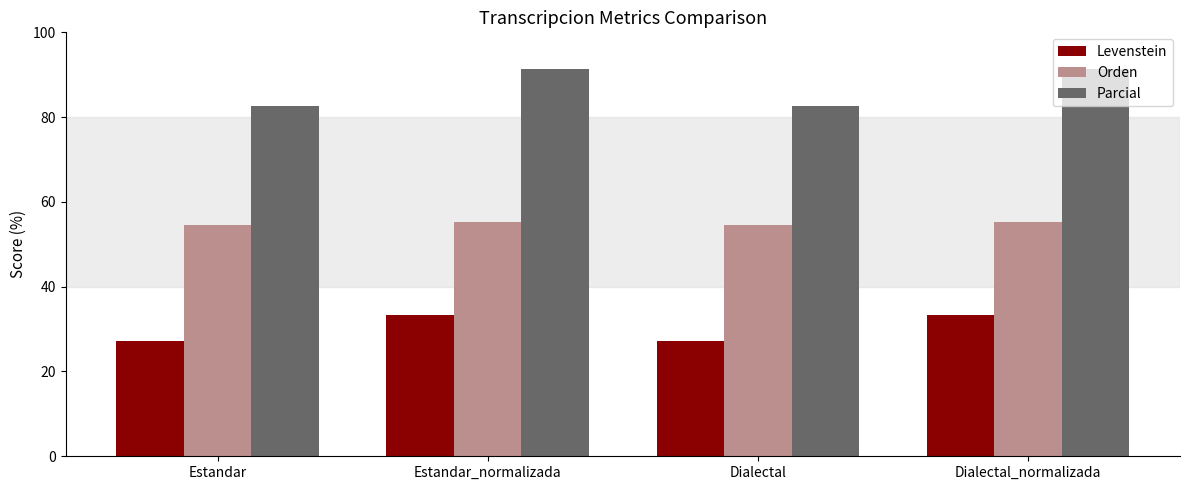

What is the difference between the highest and lowest values at Dialectal_normalizada?

58.0